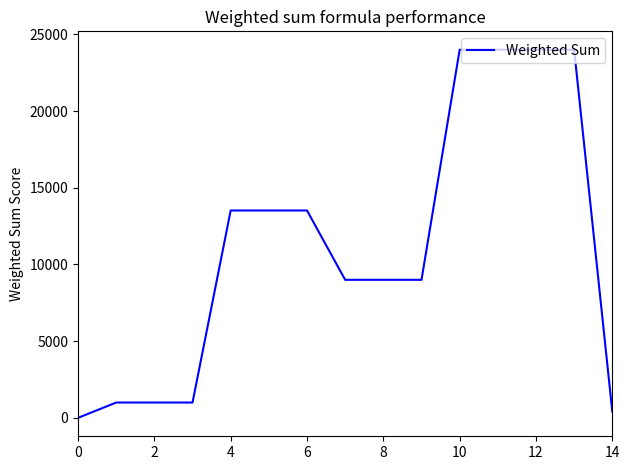

What is the greatest value displayed?

24000